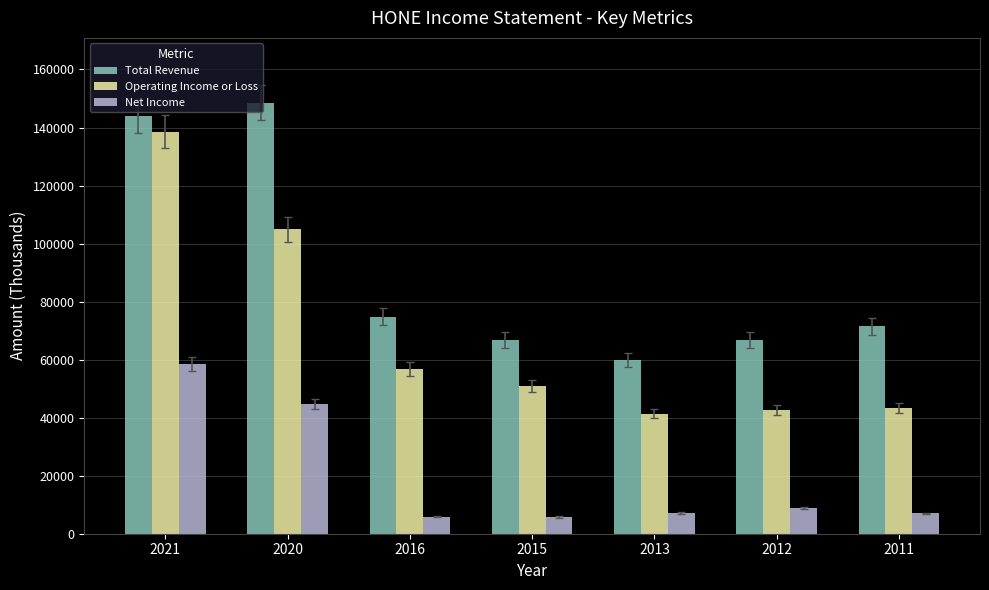

List the series in order of their peak value, highest first.

Total Revenue, Operating Income or Loss, Net Income